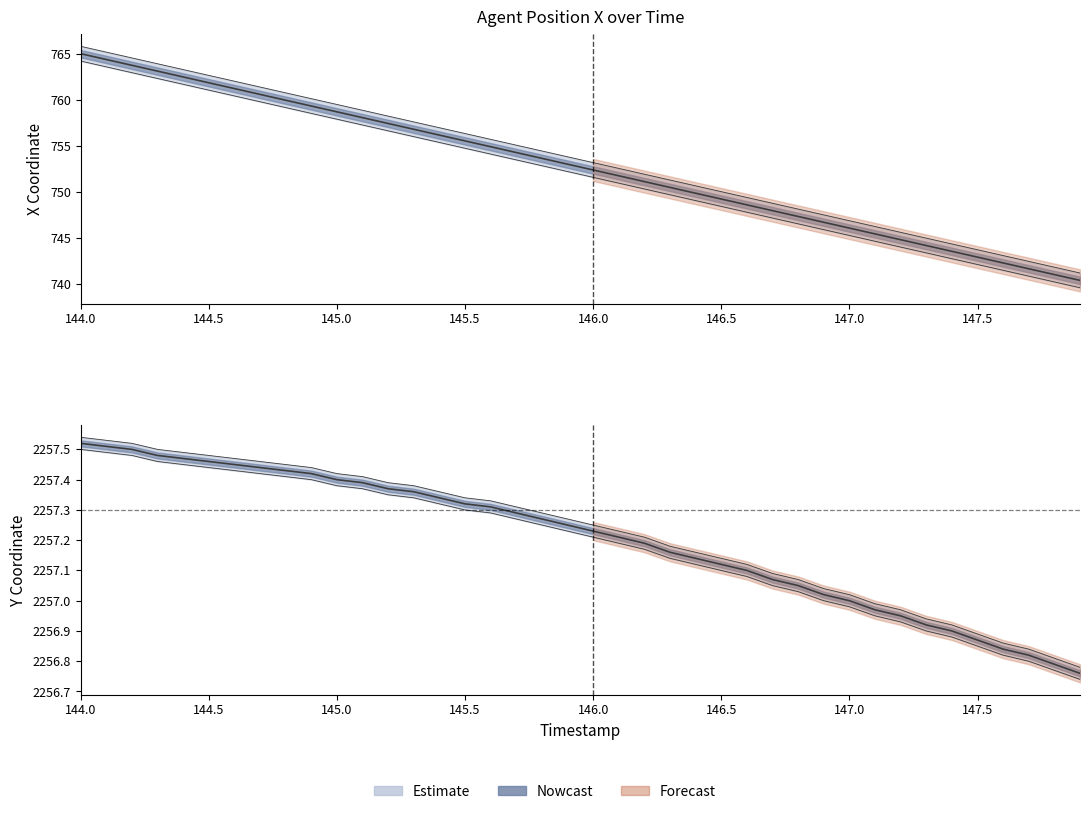

What is the maximum value shown in the chart?

2257.5